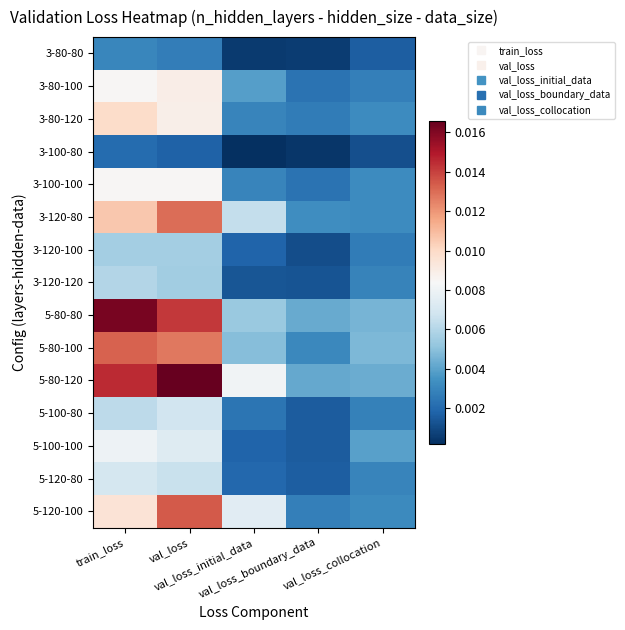

Rank the series at val_loss_collocation from lowest to highest value.

3-100-80, 3-80-80, 3-120-100, 3-80-100, 5-100-80, 3-120-120, 5-120-80, 5-120-100, 3-100-100, 3-120-80, 3-80-120, 5-100-100, 5-80-120, 5-80-80, 5-80-100